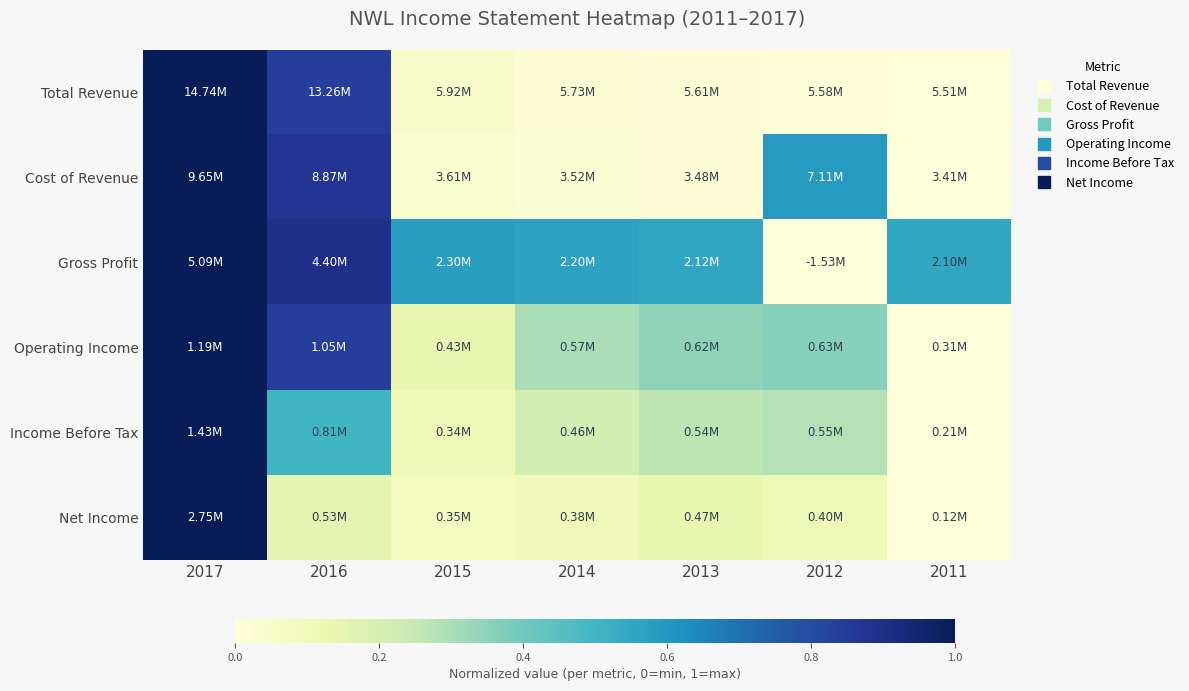

Reading left to right, extract all data points from this chart.

Total Revenue: 2017=1.0	2016=0.8	2015=0.0	2014=0.0	2013=0.0	2012=0.0	2011=0.0
Cost of Revenue: 2017=1.0	2016=0.9	2015=0.0	2014=0.0	2013=0.0	2012=0.6	2011=0.0
Gross Profit: 2017=1.0	2016=0.9	2015=0.6	2014=0.6	2013=0.6	2012=0.0	2011=0.5
Operating Income: 2017=1.0	2016=0.8	2015=0.1	2014=0.3	2013=0.3	2012=0.4	2011=0.0
Income Before Tax: 2017=1.0	2016=0.5	2015=0.1	2014=0.2	2013=0.3	2012=0.3	2011=0.0
Net Income: 2017=1.0	2016=0.2	2015=0.1	2014=0.1	2013=0.1	2012=0.1	2011=0.0